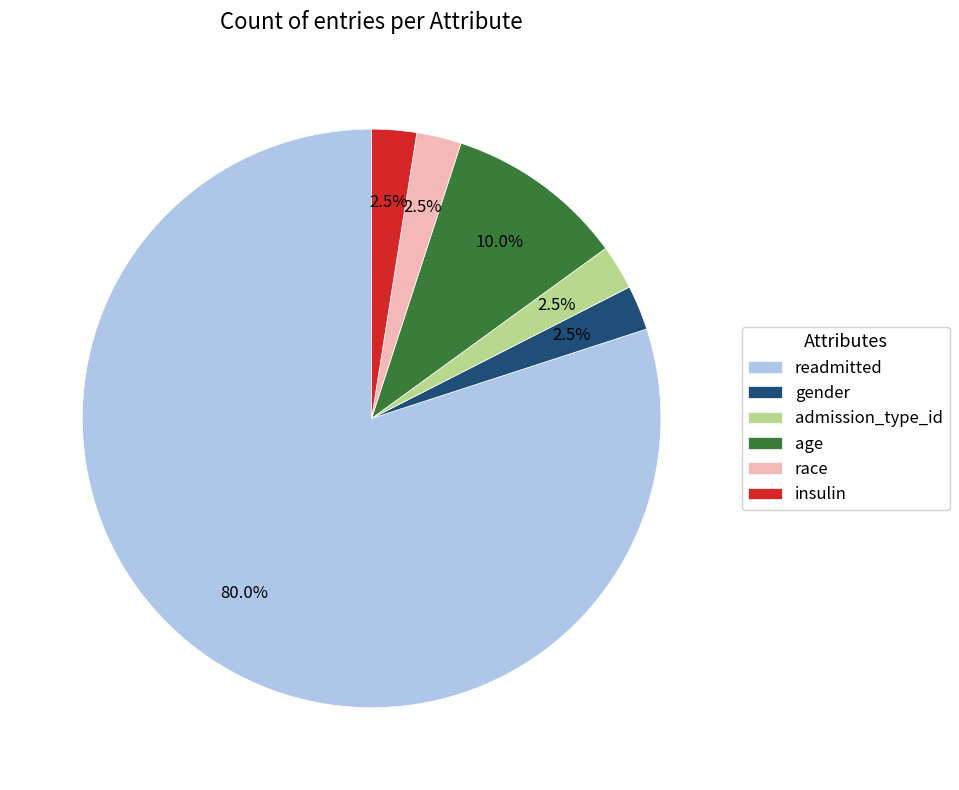

Which category has the biggest portion of the pie?

readmitted